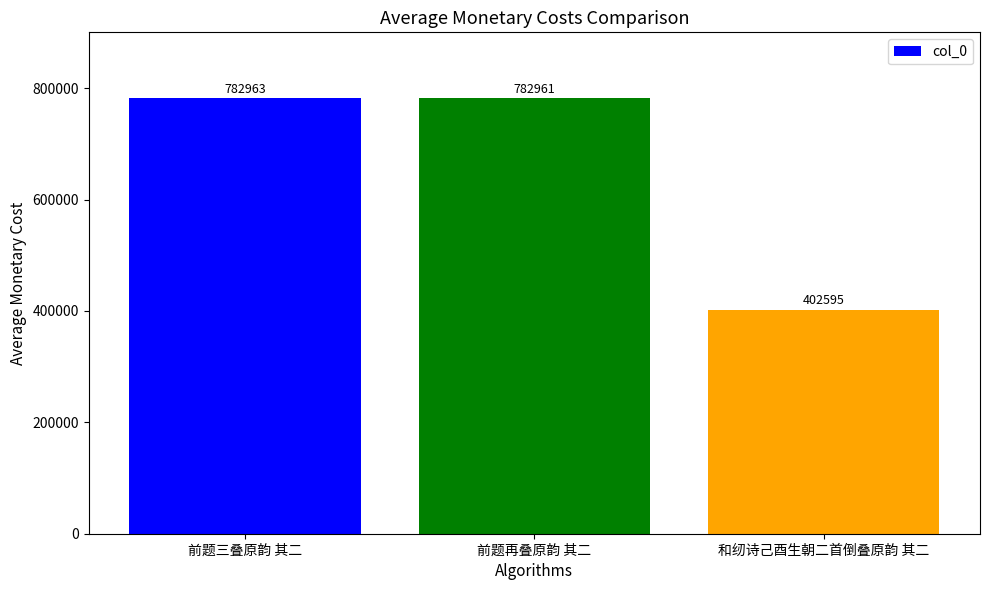

Does the chart contain any negative values?

No